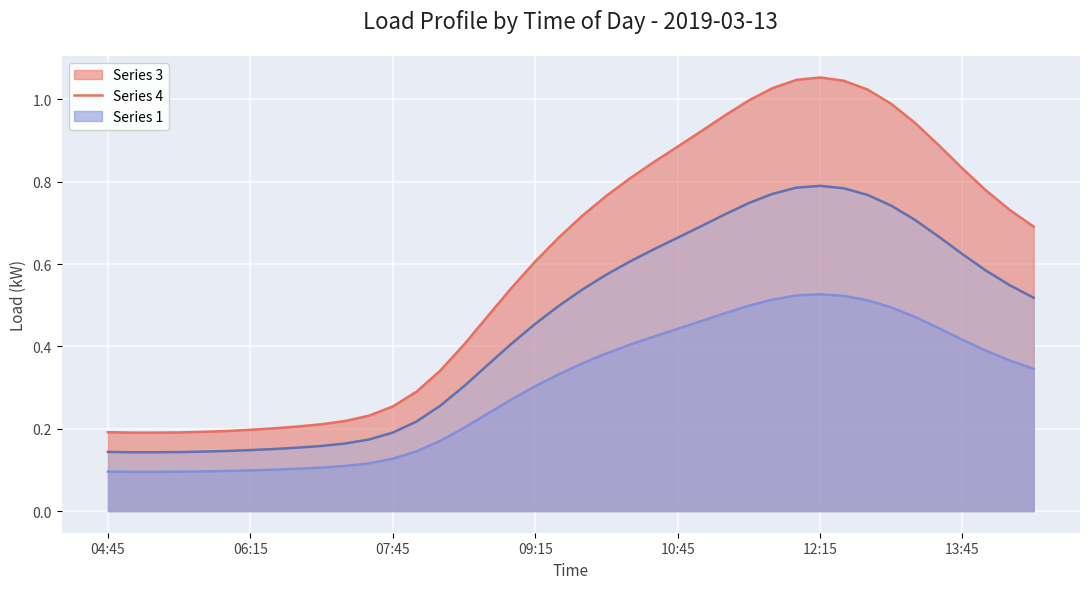

What is the total value across all series at 10:45?

2.0